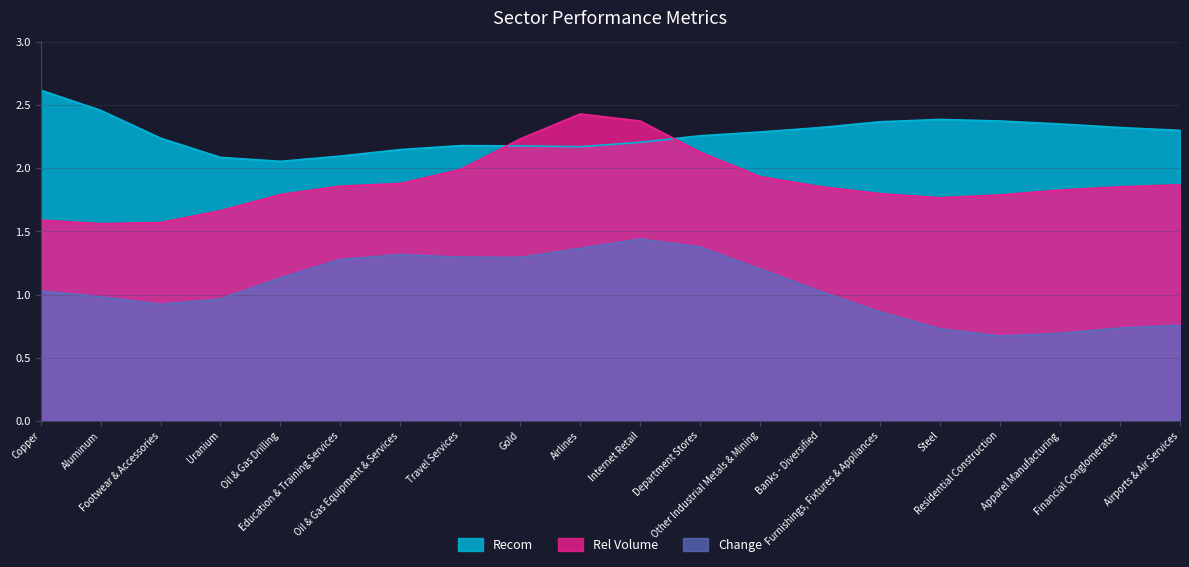

What are all the series names shown in the legend?

Recom, Rel Volume, Change